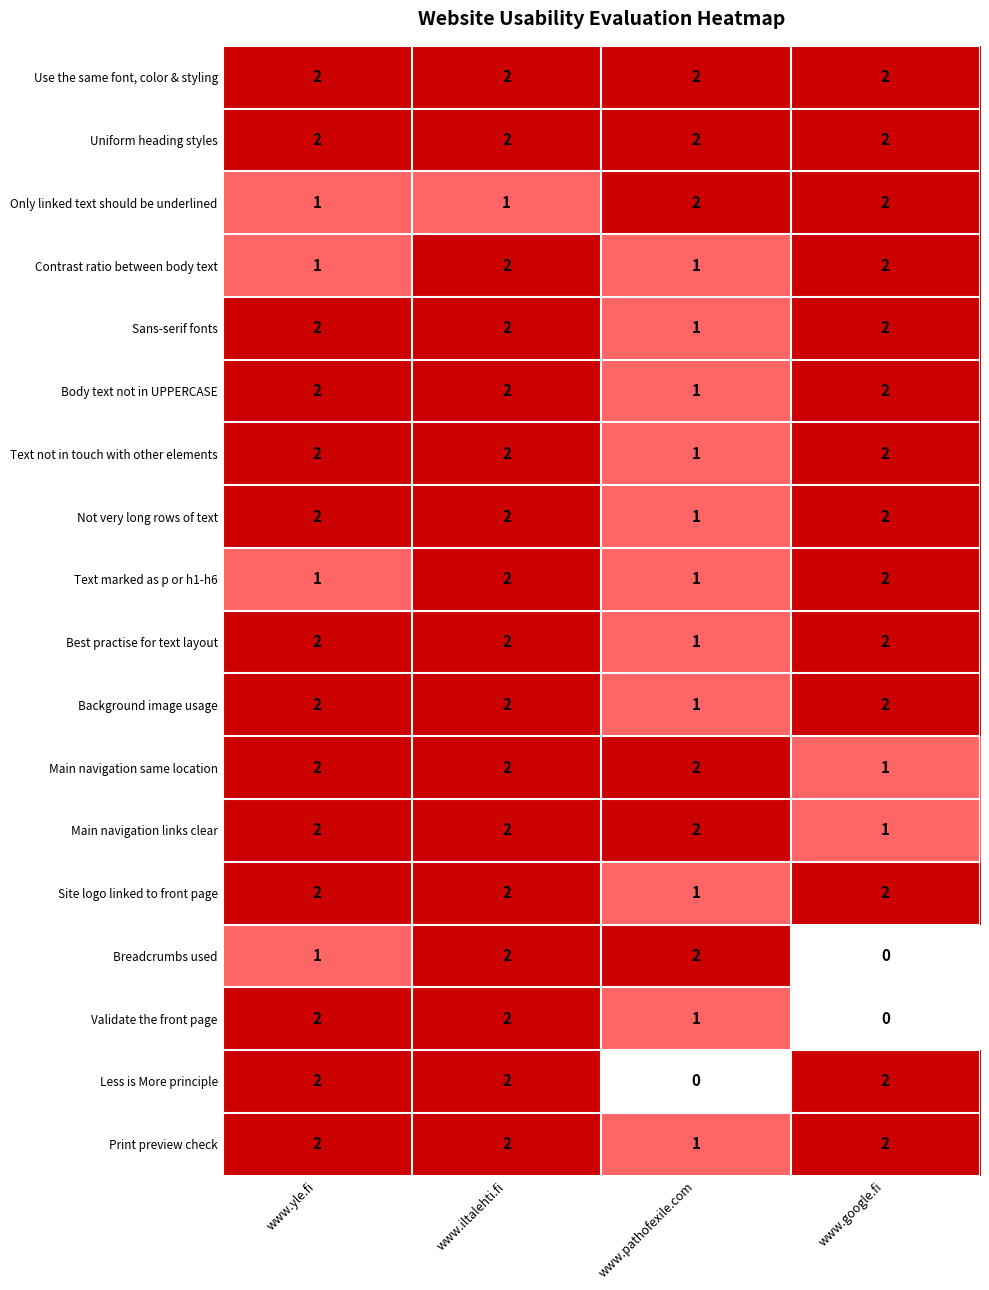

At which label is Validate the front page closest to 1?

www.pathofexile.com